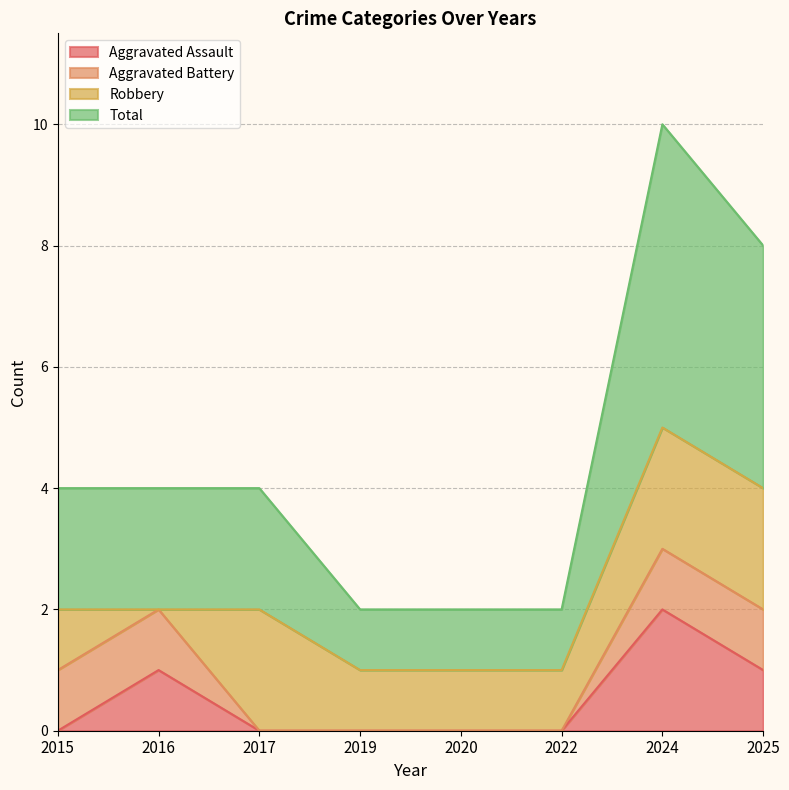

True or false: Total has a value of 2 at 2022.

False